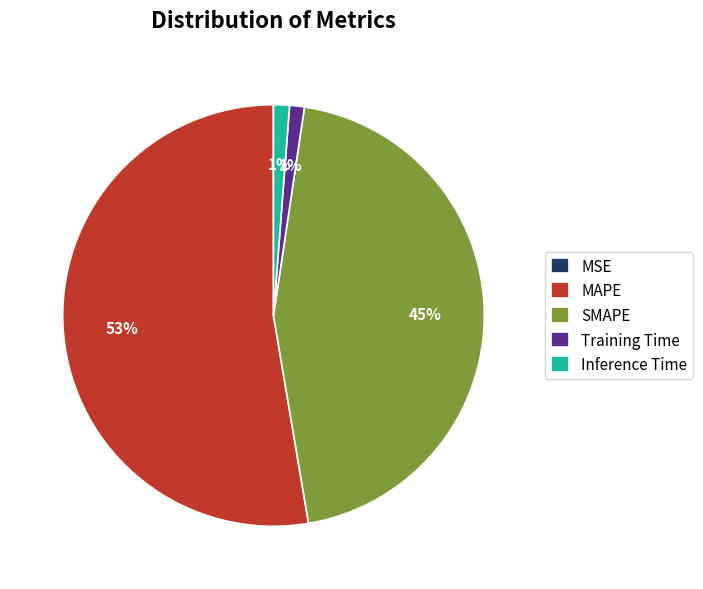

To the nearest percent, what portion does Inference Time represent?

1%